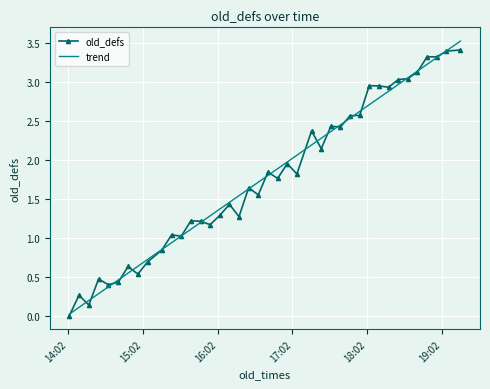

Rank the series by their maximum value, from lowest to highest.

old_defs, trend